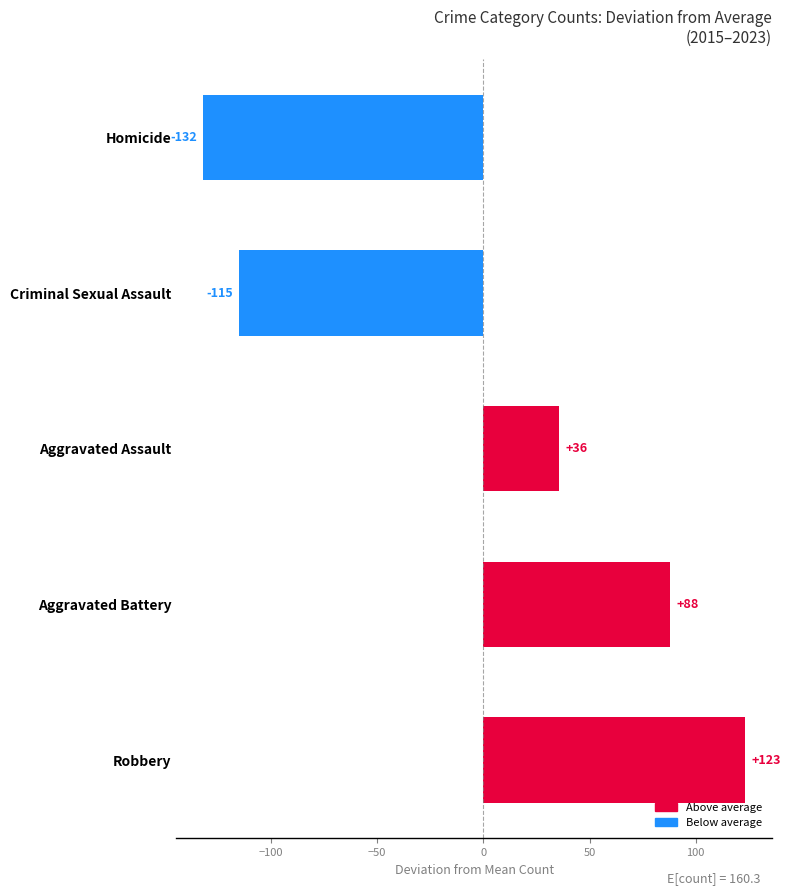

What is the difference between the maximum and minimum values?

255.0